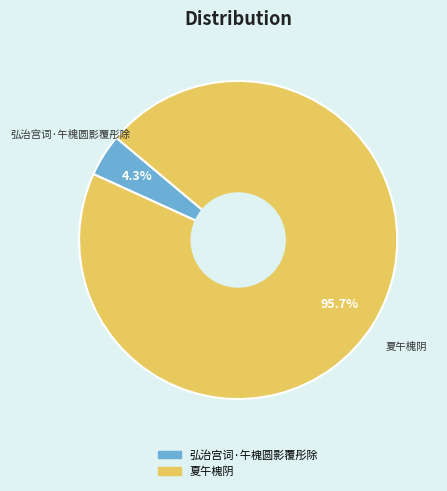

Which slice is the smallest?

弘治宫词·午槐圆影覆彤除